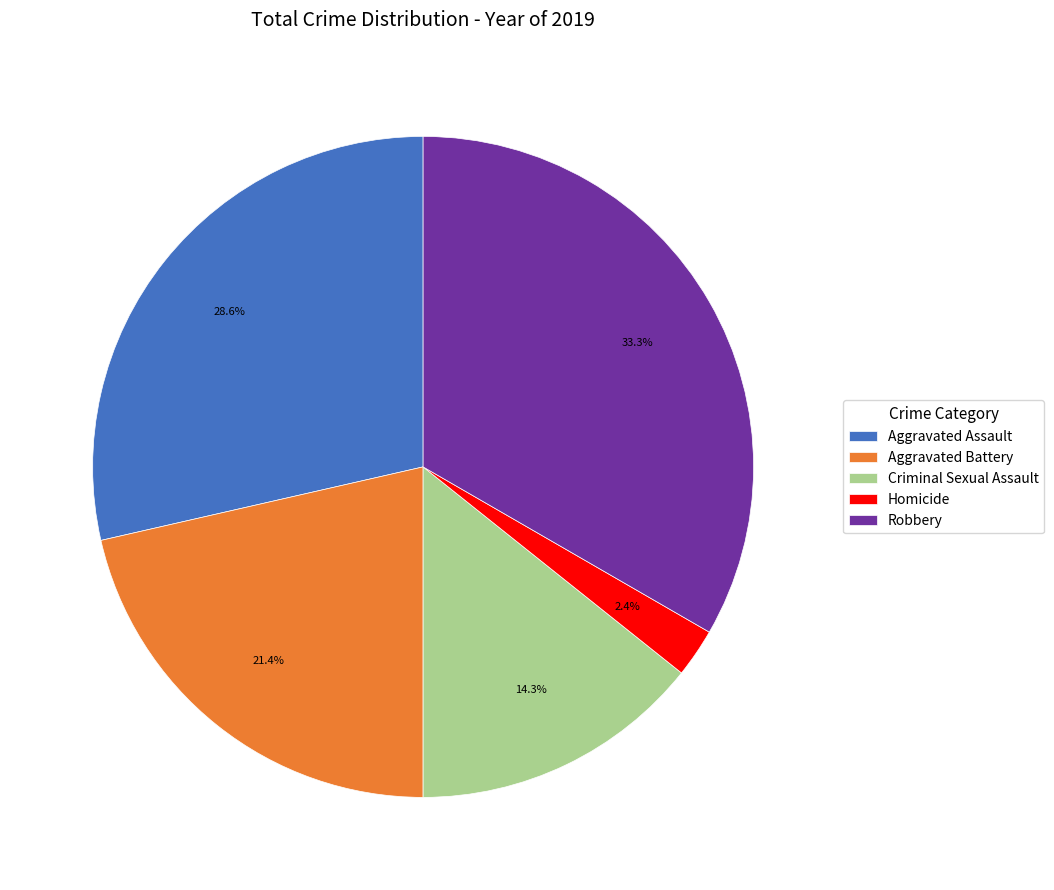

How many segments does this pie chart have?

5